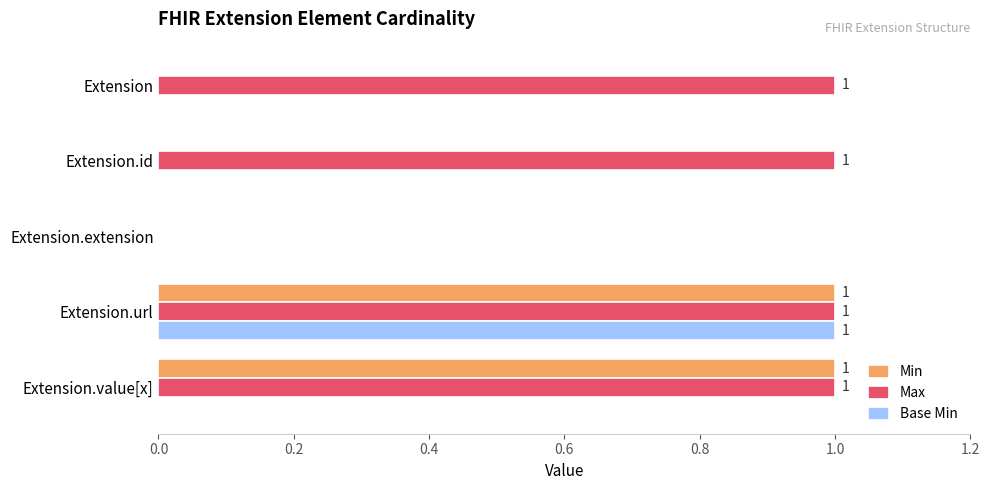

What is the total value across all series at Extension.url?

3